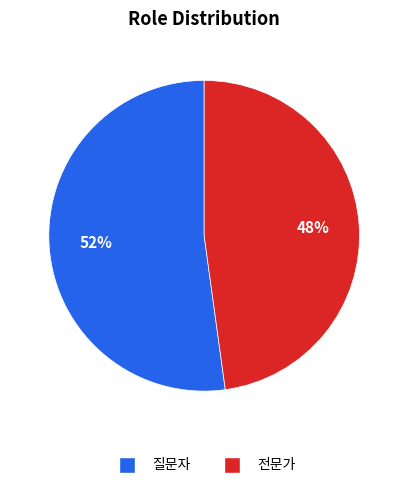

Is there a majority slice in this chart?

Yes